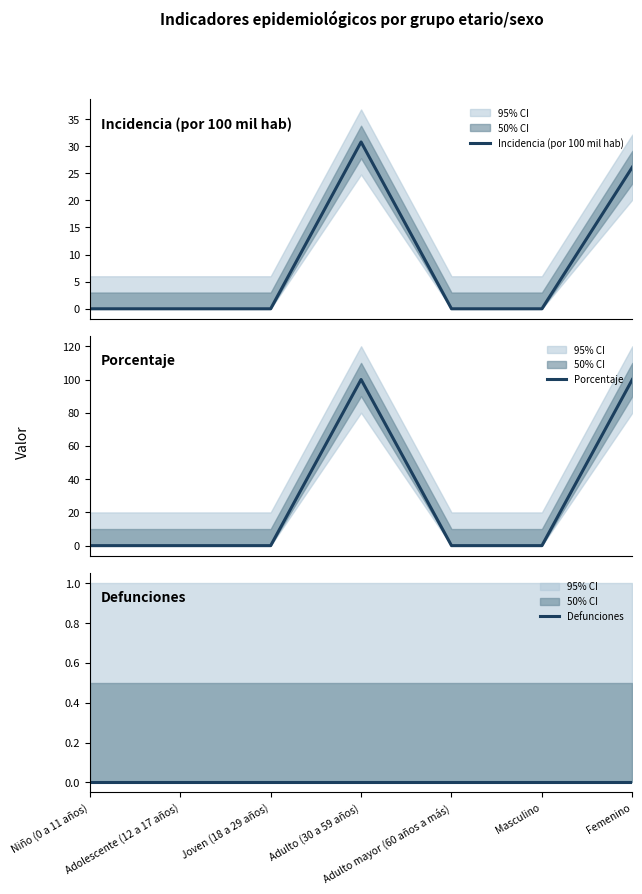

Which series has the widest spread of values?

Porcentaje